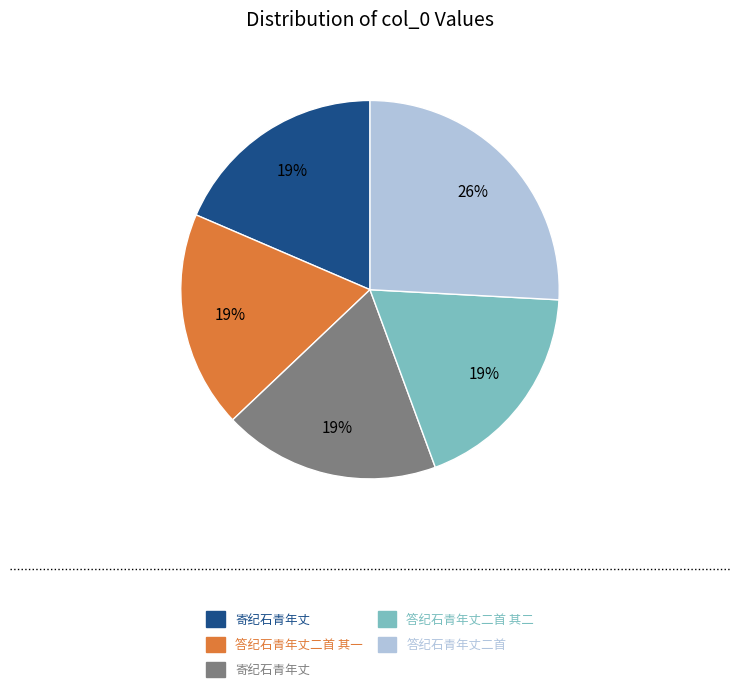

Is there a majority slice in this chart?

No